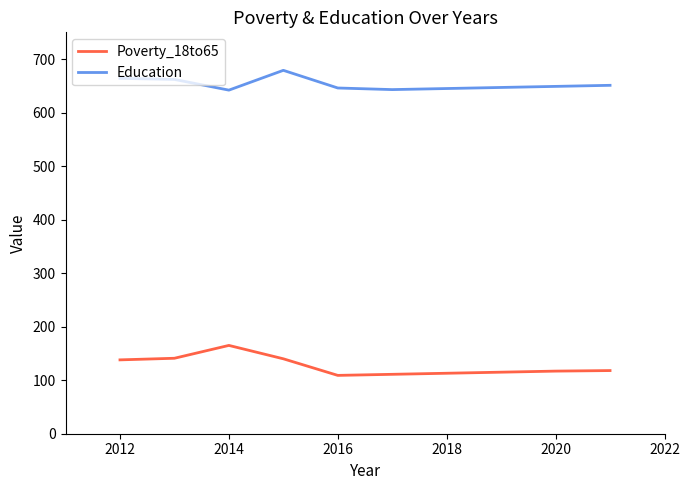

How many distinct data groups are displayed?

2